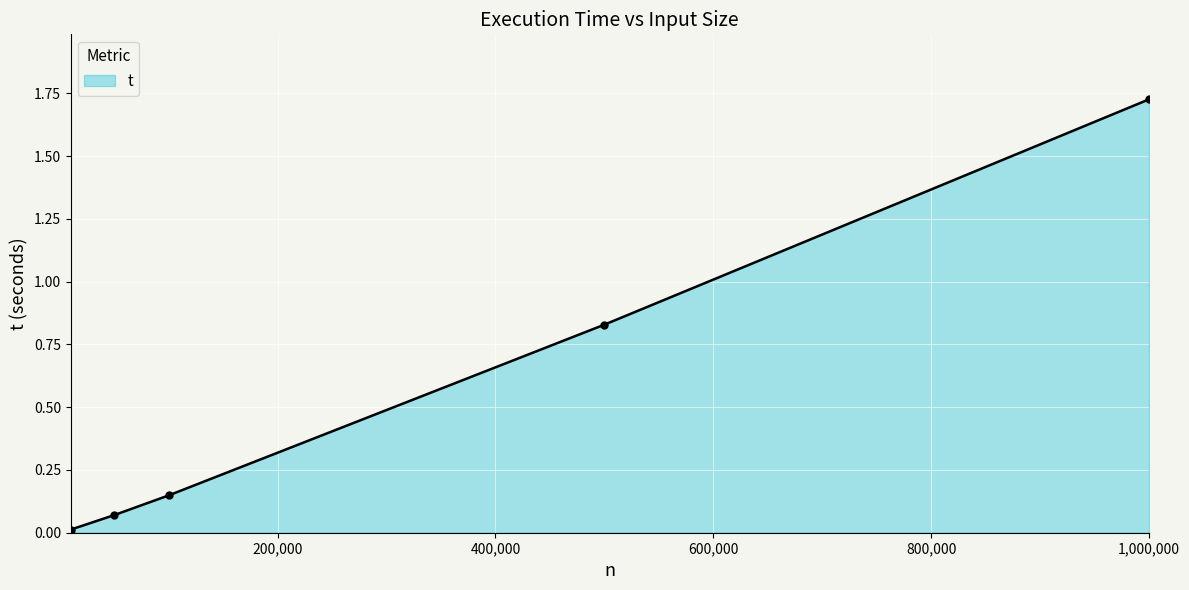

True or false: there are more than 0 points higher than both neighbors.

False